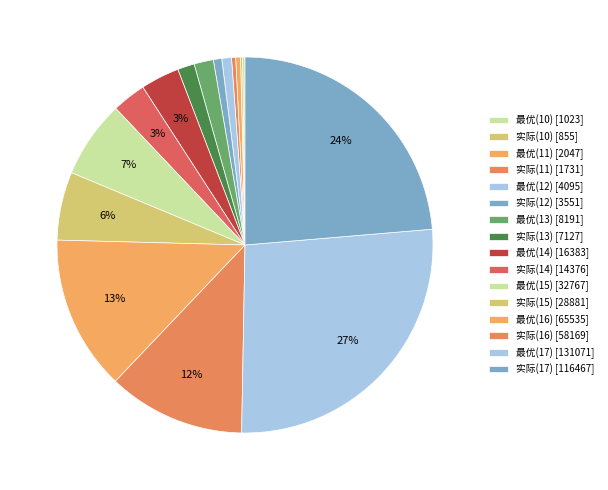

Is there any slice that represents more than half of the pie?

No